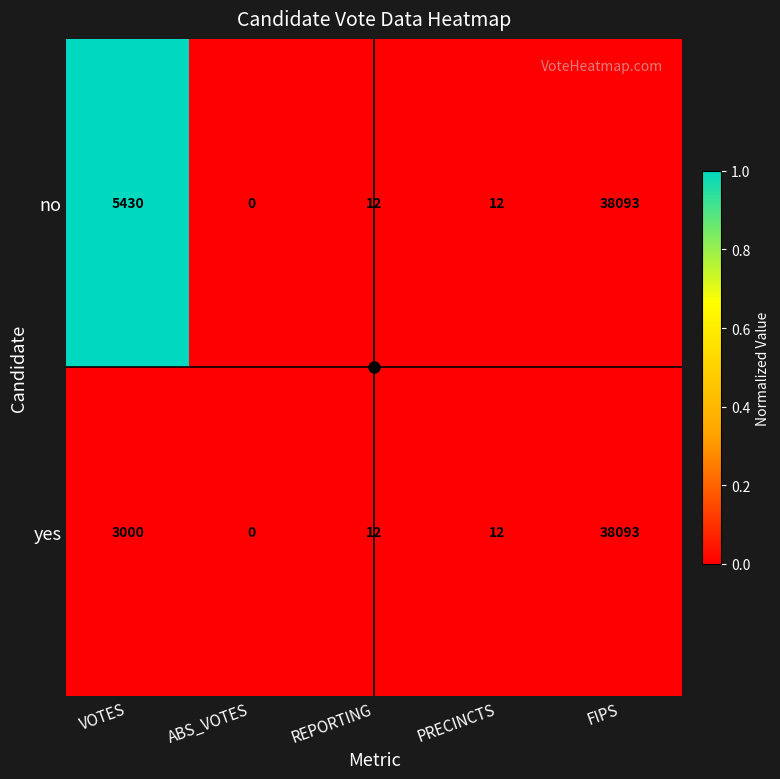

The yes series shows 38093 at FIPS. True or false?

True